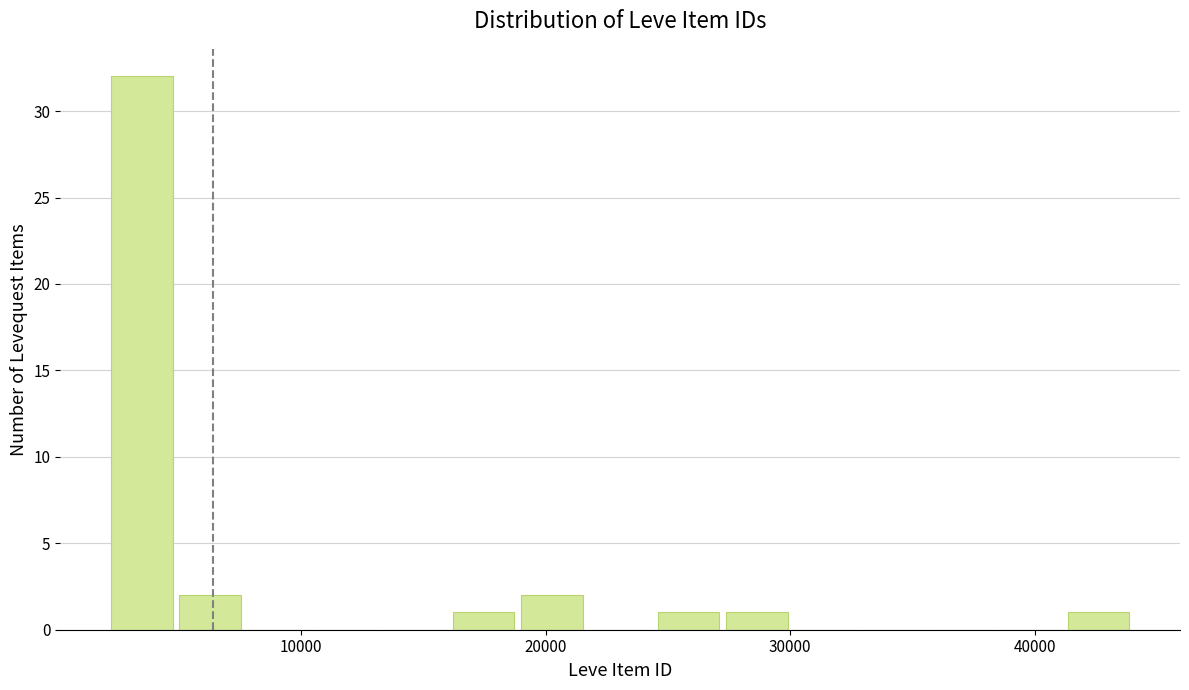

Around what value on the x-axis is the tallest bar? Give the approximate position of its centre, as read against the axis.

3000